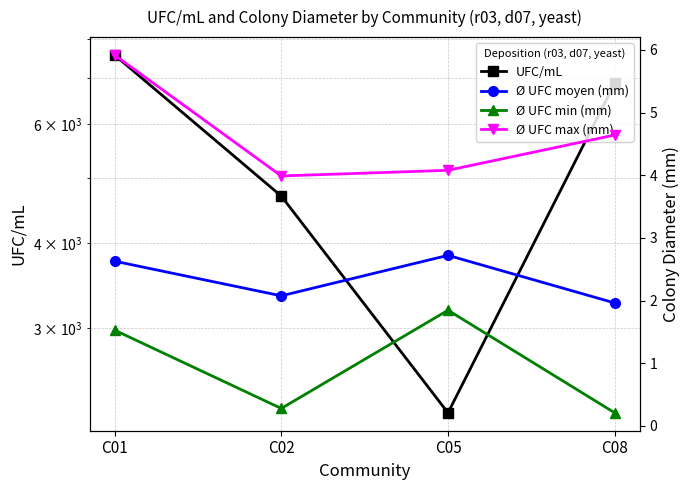

What is the value of the Ø UFC min (mm) point at the 2nd from the left?

0.3